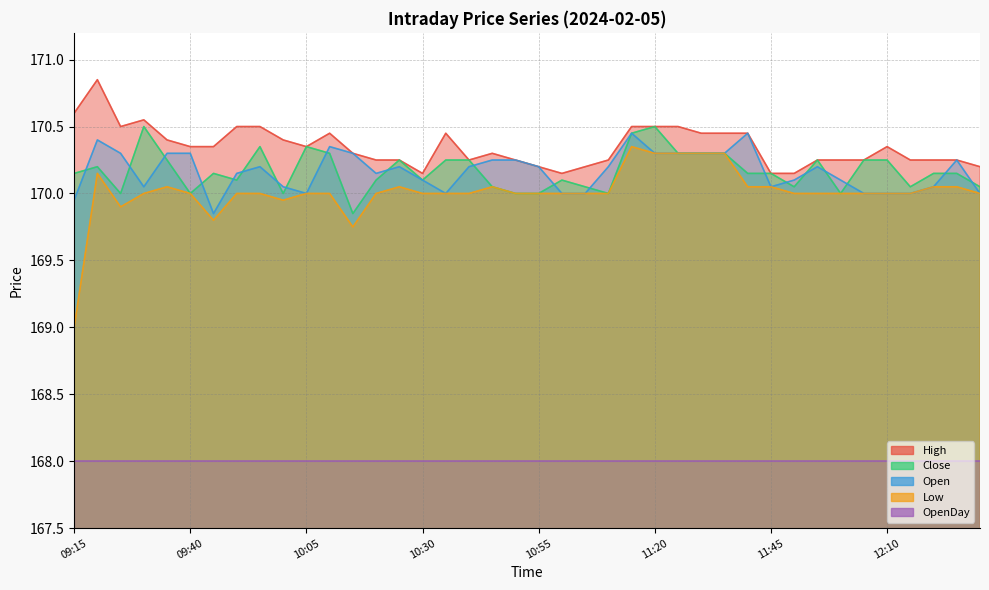

Is the value of Open at 09:20 greater than the value of High at 12:20?

Yes